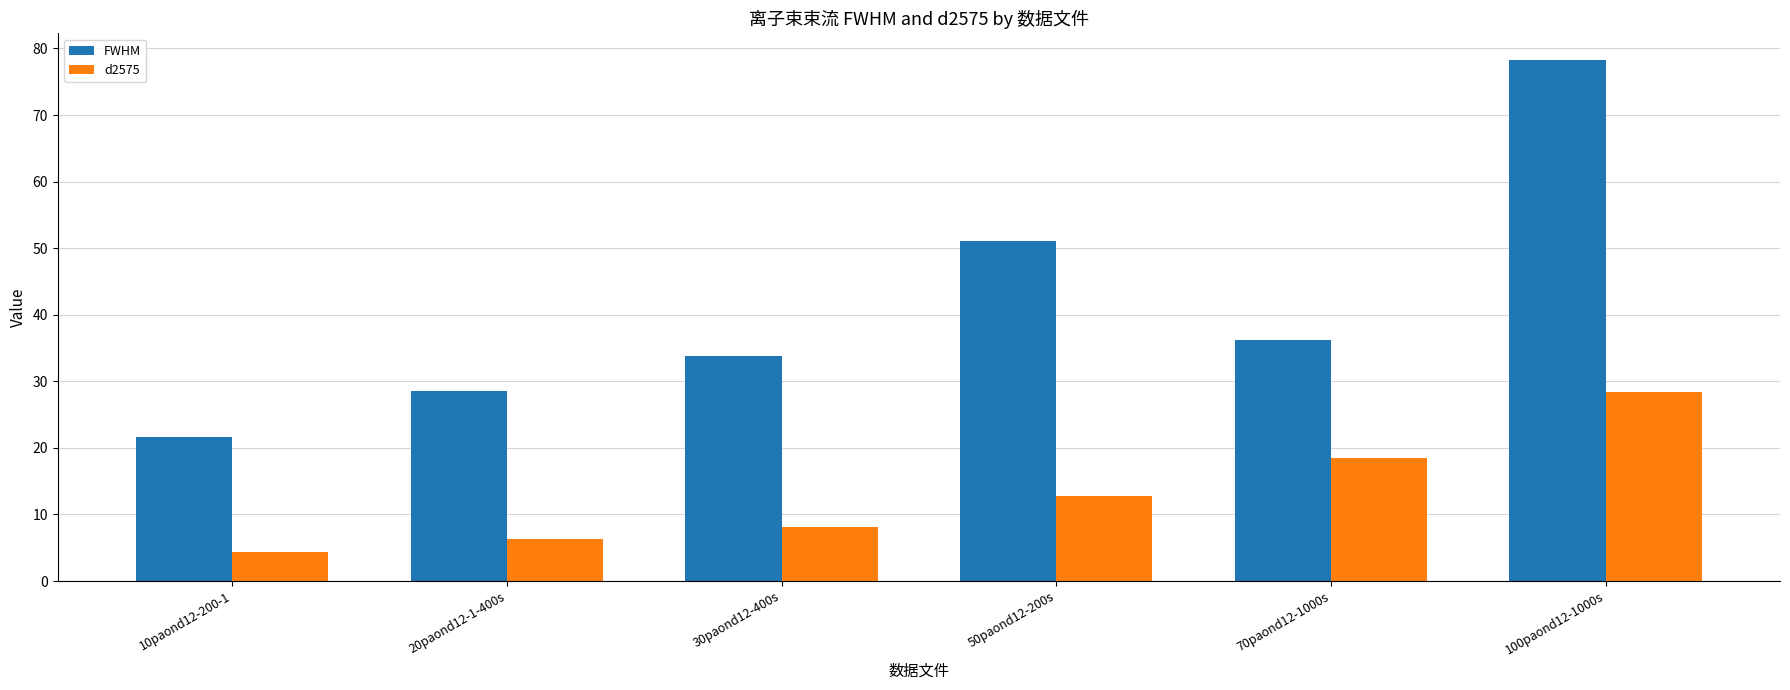

What is the difference between the maximum and minimum values in the d2575 series?

23.9